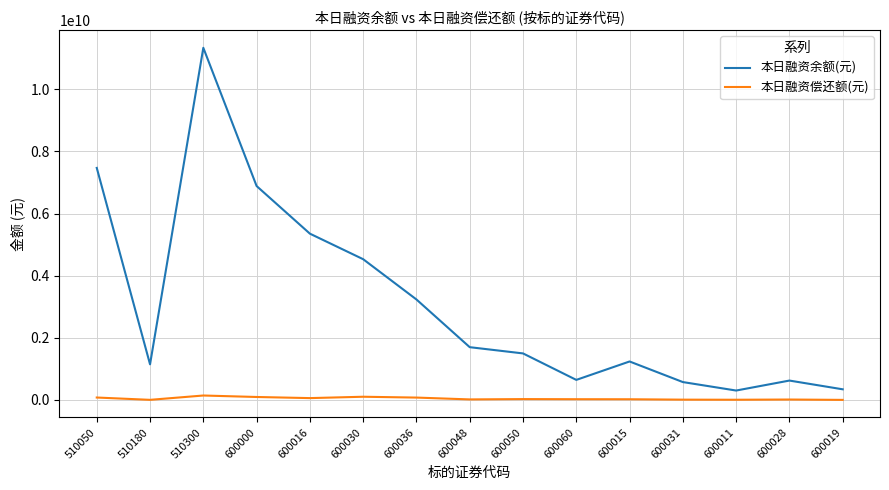

What is the difference between the 本日融资偿还额(元) values at 600036 and 600016?

17109973